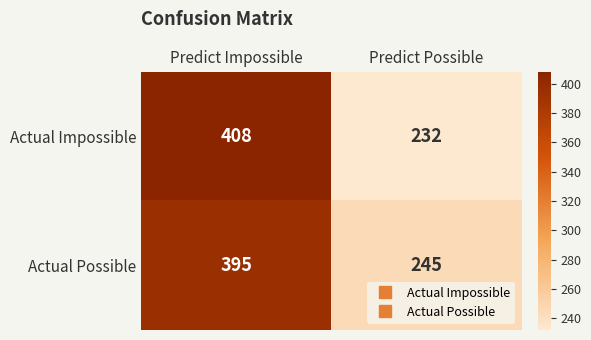

Which series changed the most between Predict Impossible and Predict Possible?

Actual Impossible